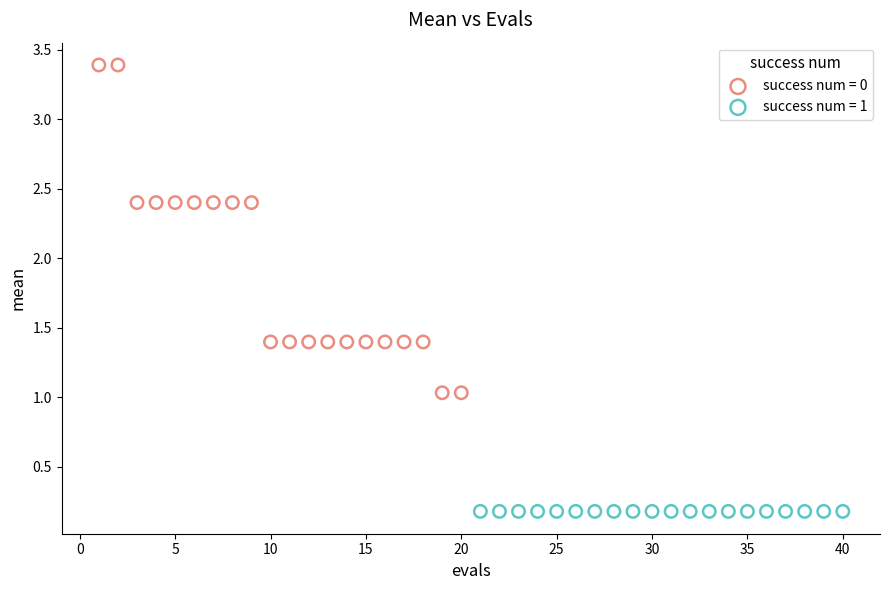

Which series contains the highest Y value?

success num = 0